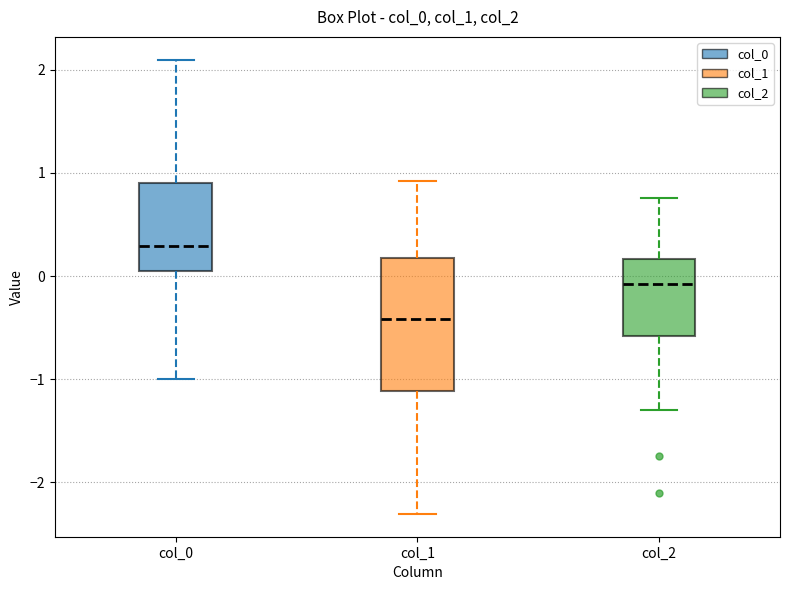

Which box has the highest median line?

col_0